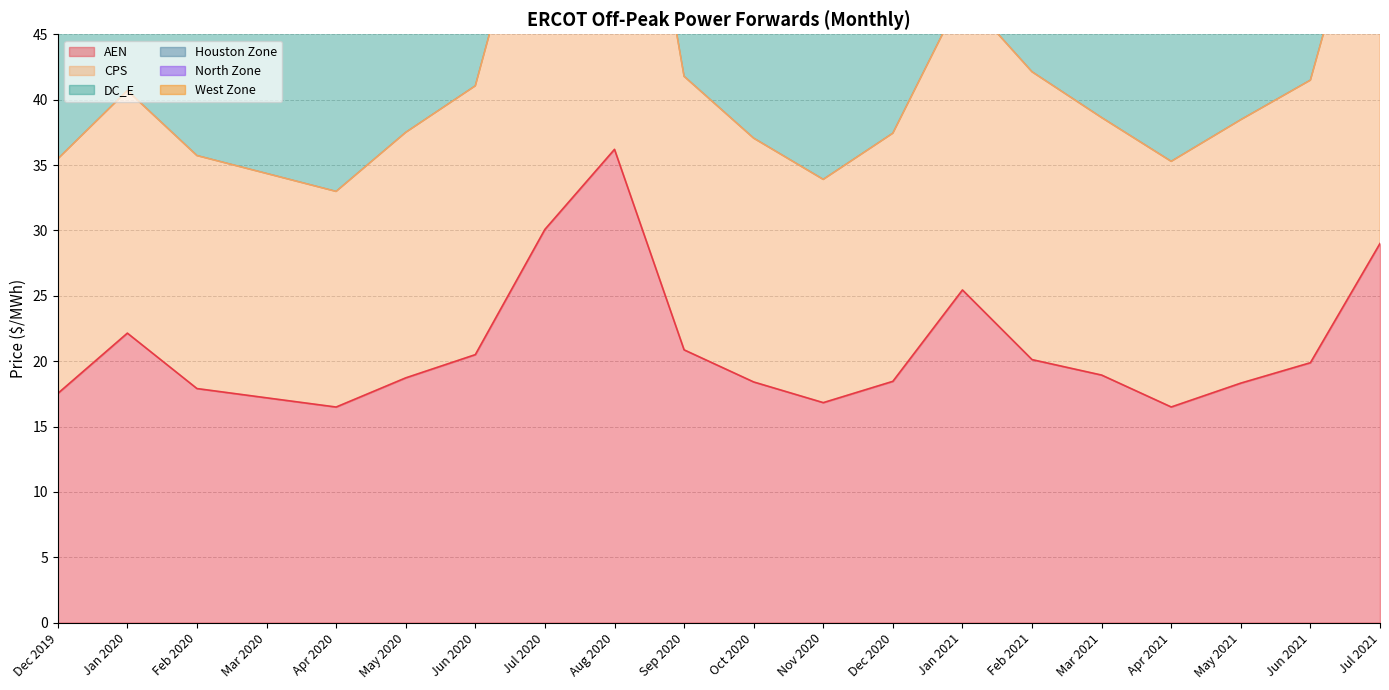

Is it true that AEN equals 18.7 at May 2020?

True